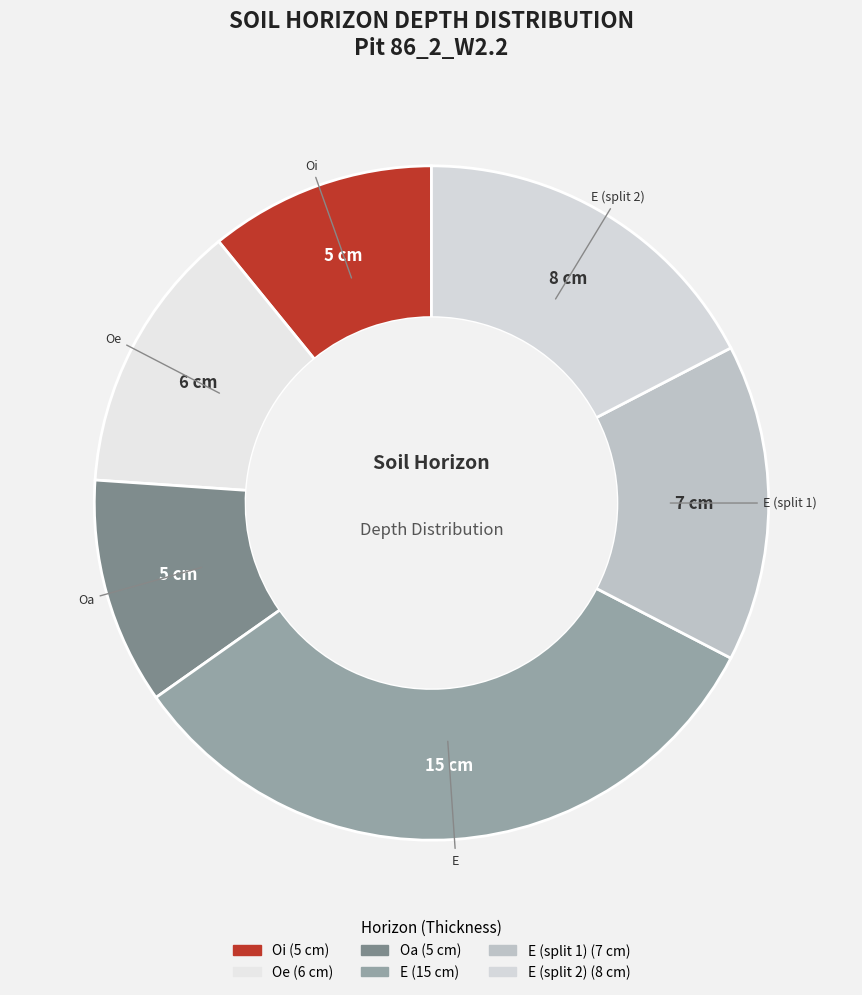

The Oa slice represents 3% of the pie. True or false?

False